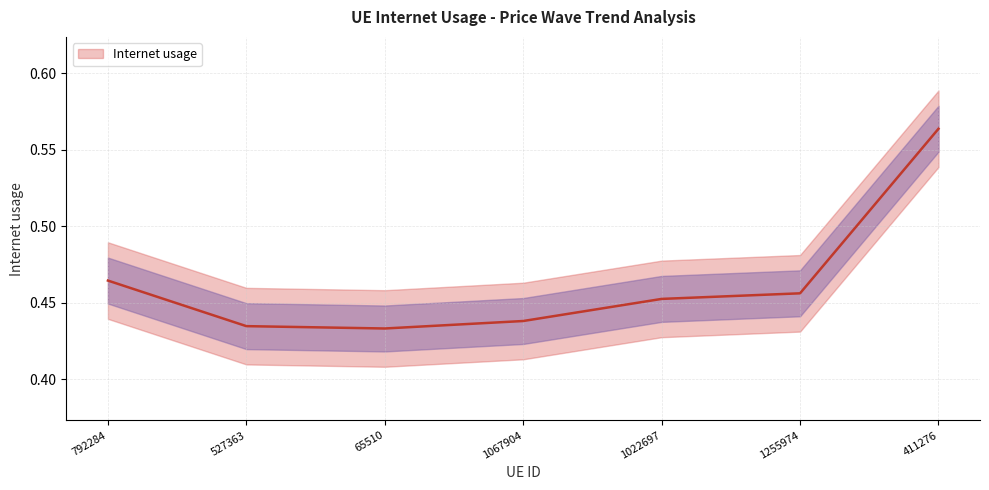

True or false: the data shows 0.8 at 411276.

False